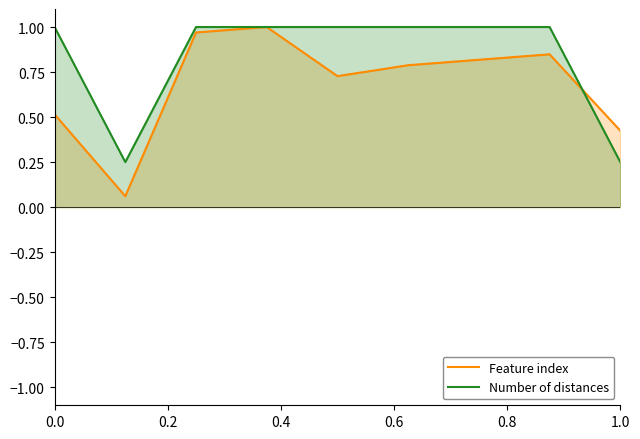

What is the difference between the maximum and second lowest values in the Feature index series?

0.6